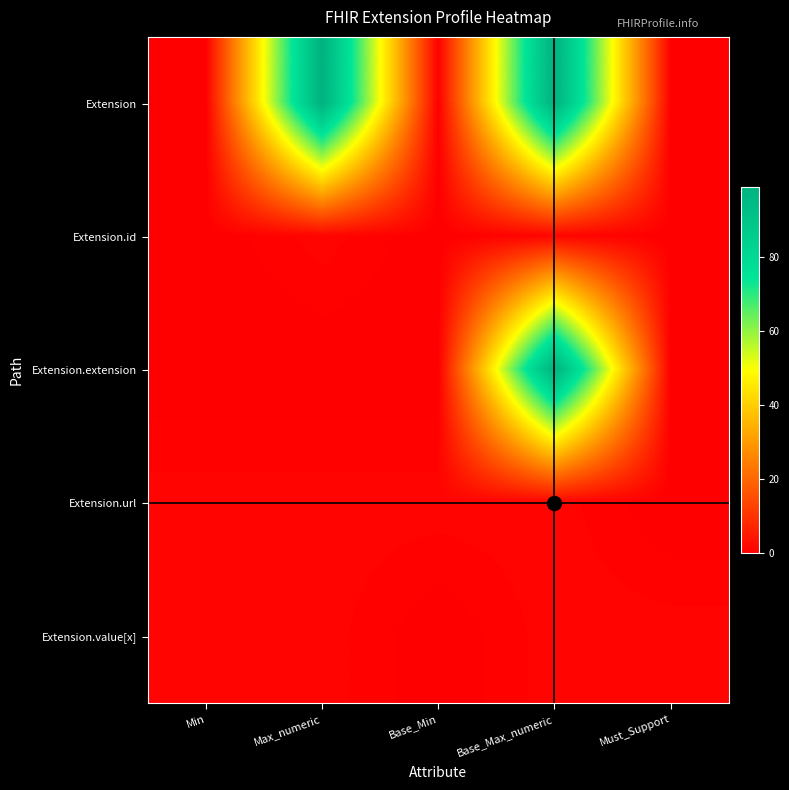

At which category is the sum across all series the highest?

Base_Max_numeric